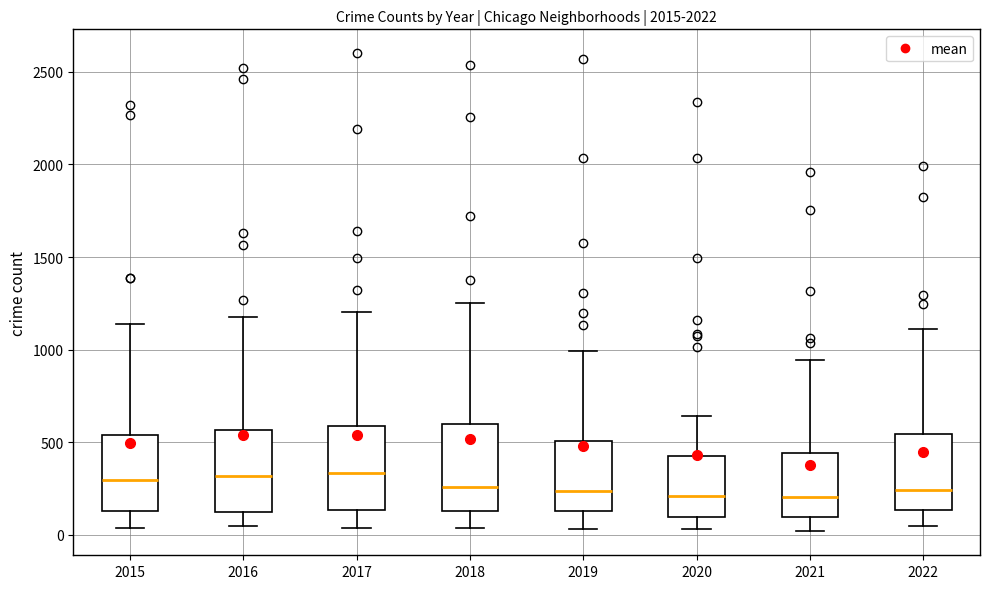

Where does the lower whisker of the box at x = 2020 end on the y-axis? The values are not printed on the chart, so give them approximately, as read against the axis.

50